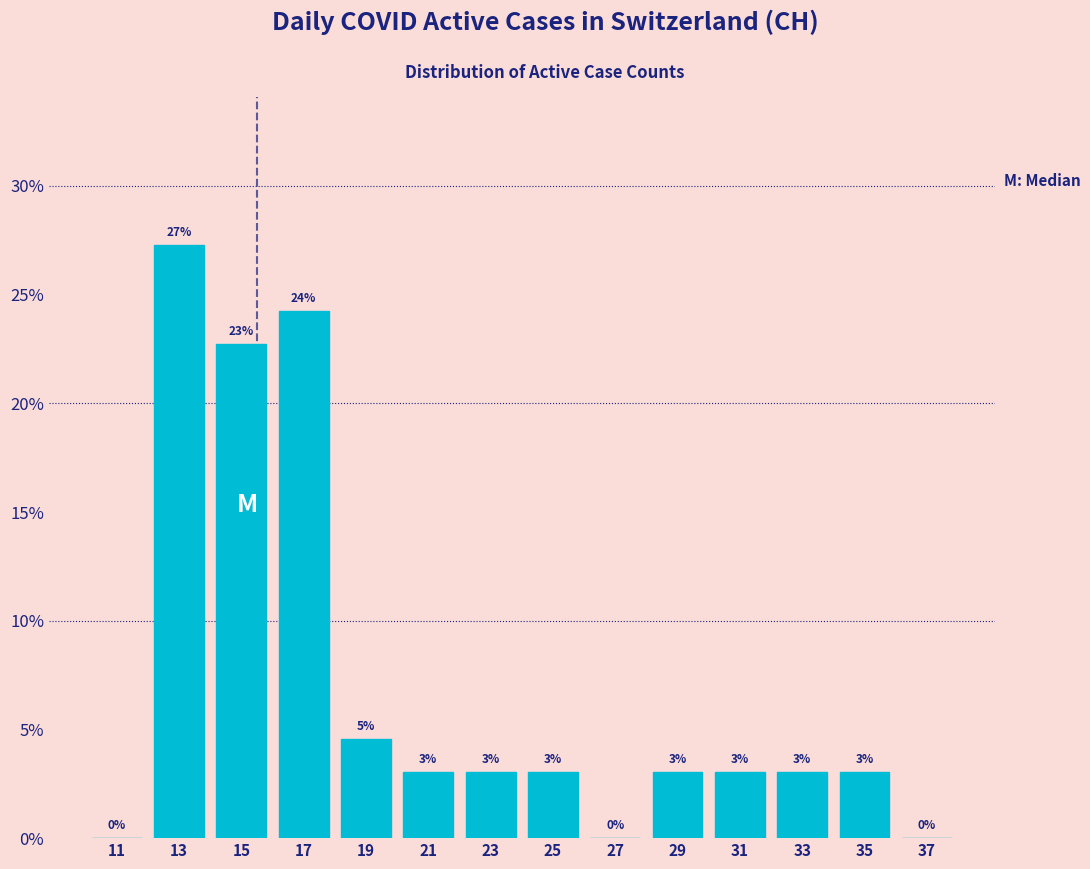

Over which range of the x-axis is the bar tallest?

12 to 14